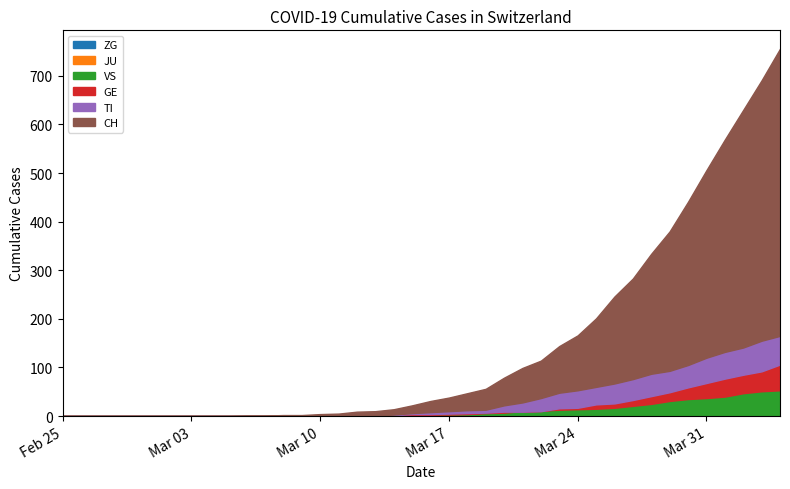

Reading left to right, list all the values displayed in this chart.

ZG: 0=0	1=0	2=0	3=0	4=0	5=0	6=0	7=0	8=0	9=0	10=0	11=0	12=0	13=0	14=0	15=0	16=0	17=0	18=0	19=0	20=0	21=0	22=0	23=0	24=0	25=0	26=0	27=0	28=0	29=0	30=0	31=0	32=1	33=1	34=1	35=1	36=1	37=1	38=1	39=2
JU: 0=0	1=0	2=0	3=0	4=0	5=0	6=0	7=0	8=0	9=0	10=0	11=0	12=0	13=0	14=0	15=0	16=0	17=0	18=0	19=0	20=0	21=0	22=0	23=0	24=0	25=0	26=0	27=0	28=0	29=0	30=0	31=0	32=0	33=0	34=0	35=0	36=0	37=0	38=0	39=0
VS: 0=0	1=0	2=0	3=0	4=0	5=0	6=0	7=0	8=0	9=0	10=0	11=0	12=0	13=0	14=0	15=0	16=0	17=1	18=1	19=2	20=3	21=3	22=4	23=6	24=7	25=10	26=11	27=13	28=14	29=15	30=17	31=21	32=25	33=31	34=35	35=37	36=40	37=47	38=51	39=53
GE: 0=0	1=0	2=0	3=0	4=0	5=0	6=0	7=0	8=0	9=0	10=0	11=0	12=0	13=0	14=1	15=1	16=2	17=2	18=2	19=4	20=4	21=5	22=6	23=7	24=9	25=9	26=10	27=16	28=17	29=24	30=26	31=33	32=41	33=49	34=59	35=68	36=77	37=85	38=92	39=106
TI: 0=0	1=0	2=0	3=0	4=0	5=0	6=0	7=0	8=0	9=0	10=0	11=0	12=0	13=0	14=1	15=1	16=1	17=1	18=3	19=6	20=8	21=10	22=12	23=13	24=22	25=28	26=37	27=48	28=53	29=60	30=67	31=76	32=87	33=93	34=105	35=120	36=132	37=141	38=155	39=165
CH: 0=0	1=0	2=0	3=0	4=0	5=0	6=0	7=0	8=0	9=0	10=1	11=1	12=2	13=2	14=4	15=5	16=9	17=10	18=14	19=22	20=31	21=38	22=47	23=56	24=79	25=99	26=114	27=144	28=166	29=201	30=246	31=283	32=334	33=380	34=441	35=506	36=569	37=630	38=691	39=756